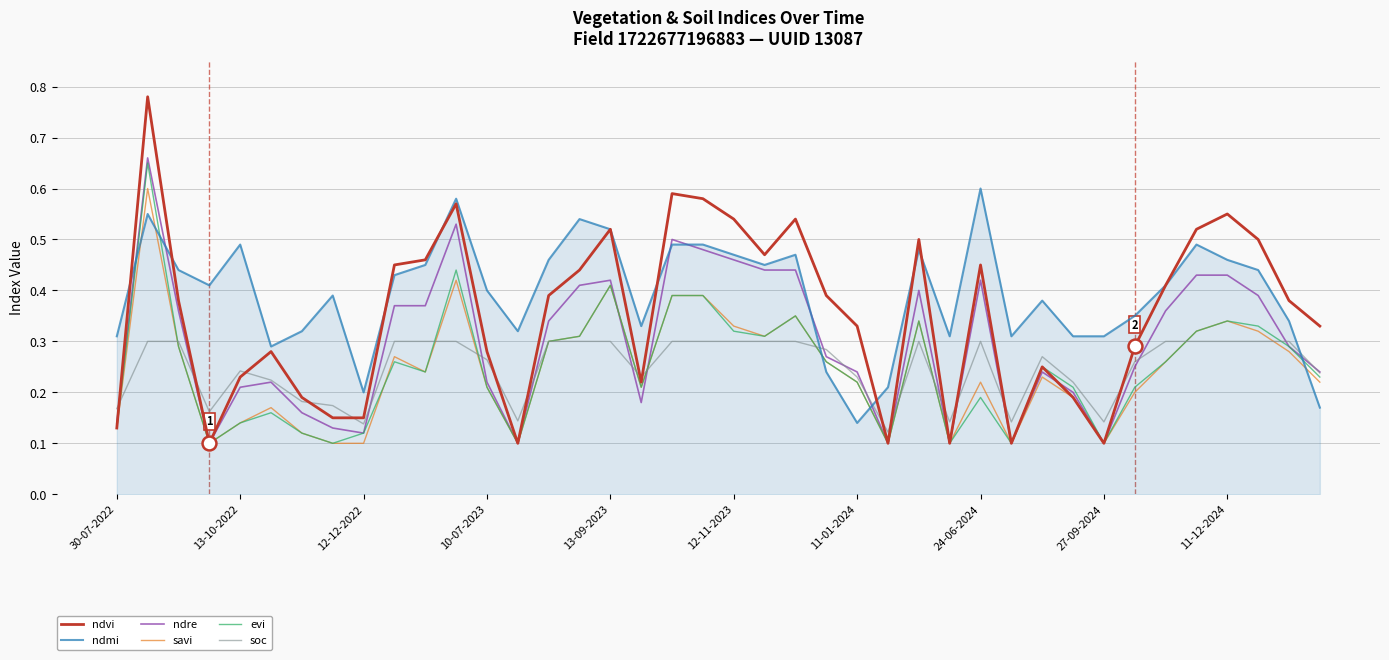

True or false: evi and ndmi intersect in this chart.

True